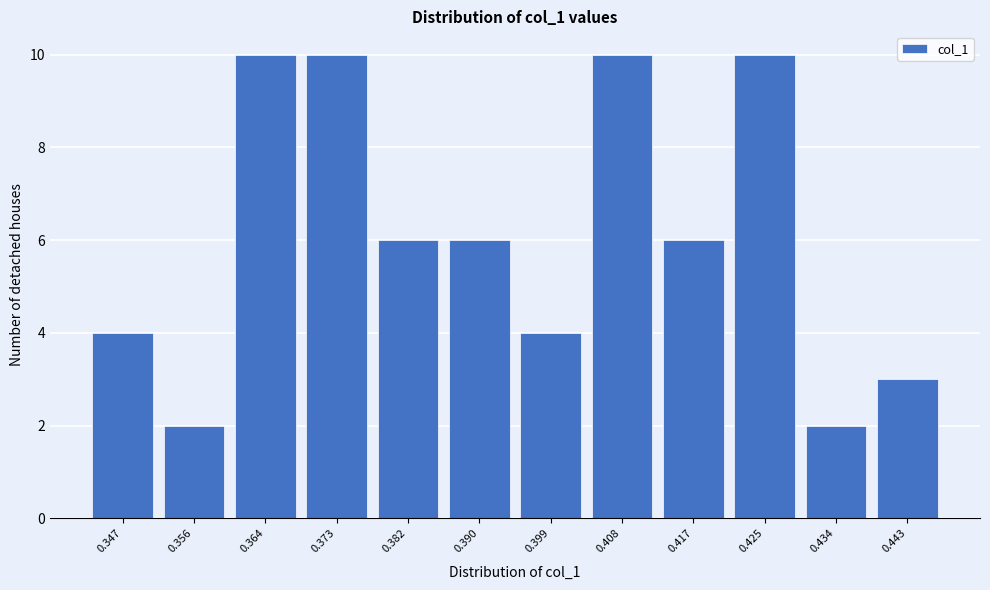

Reading left to right, what are all the values shown in this chart?

0.347=4	0.356=2	0.364=10	0.373=10	0.382=6	0.390=6	0.399=4	0.408=10	0.417=6	0.425=10	0.434=2	0.443=3